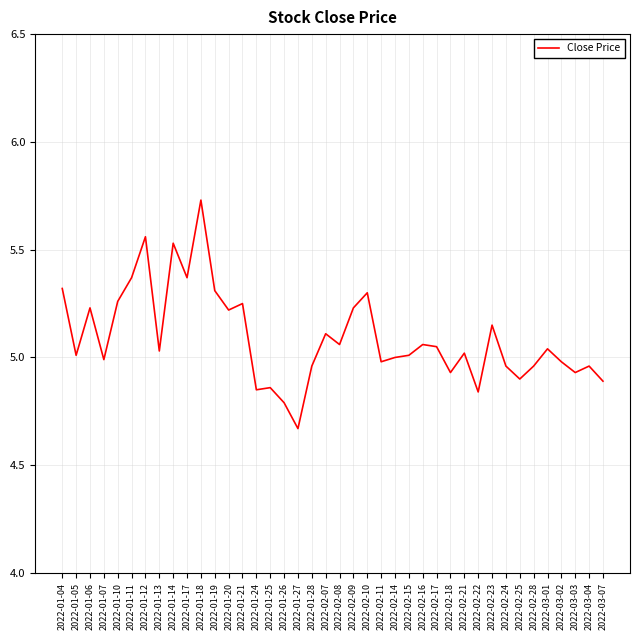

The chart shows a value of 5.0 at 2022-03-01. True or false?

True